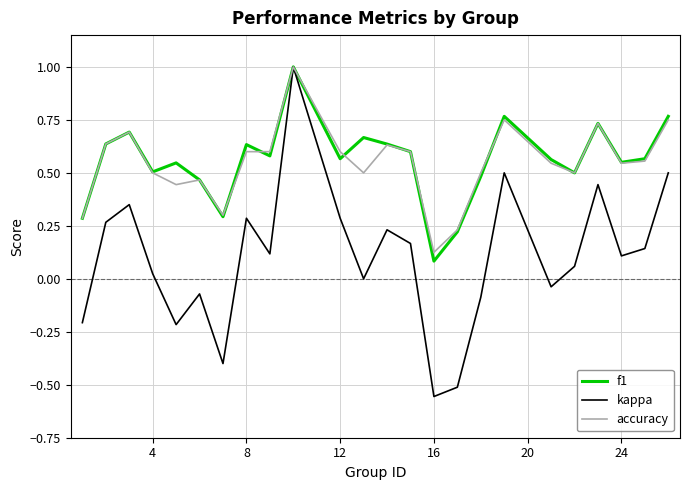

What is the maximum value shown in the chart?

1.0